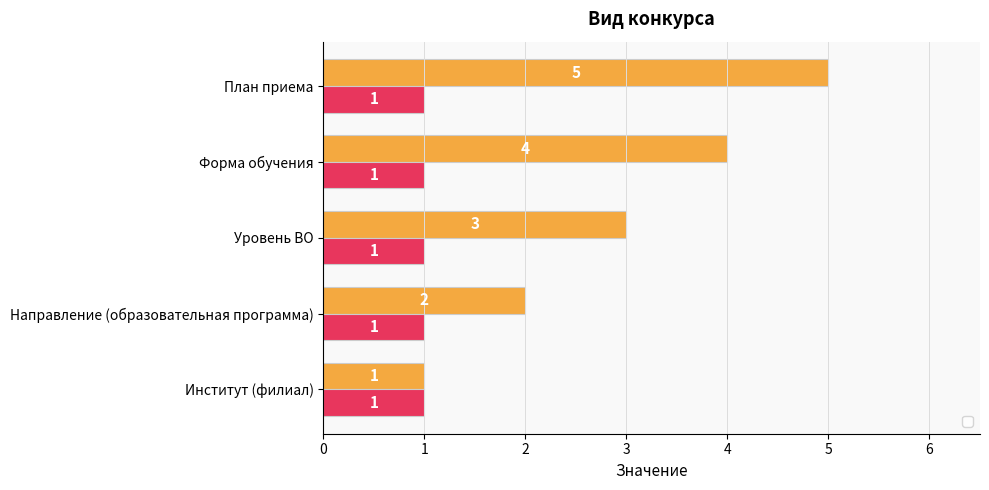

True or false: the data shows 2 at Направление (образовательная программа).

True